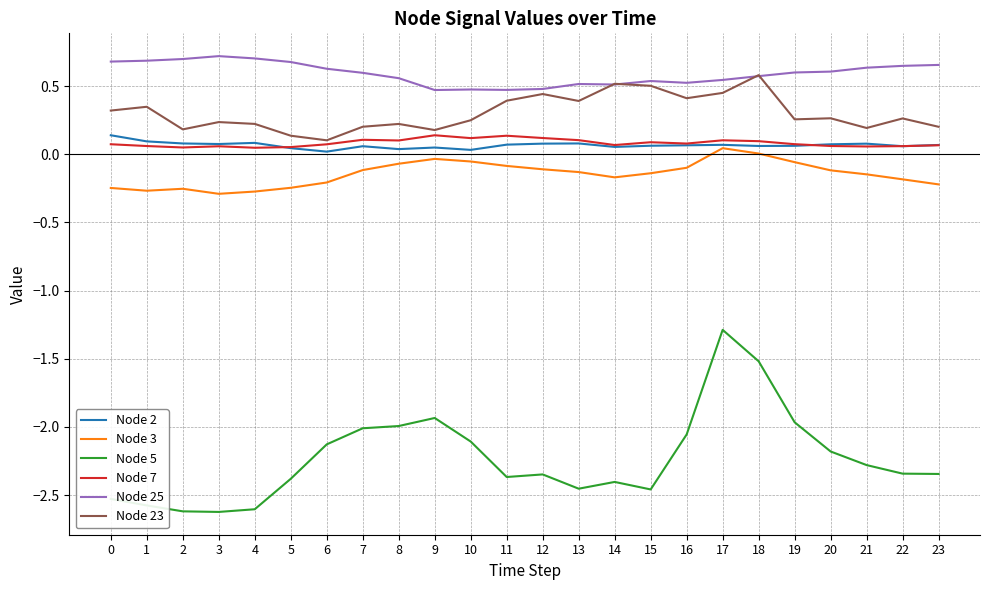

Which series has the largest total across all categories?

Node 25